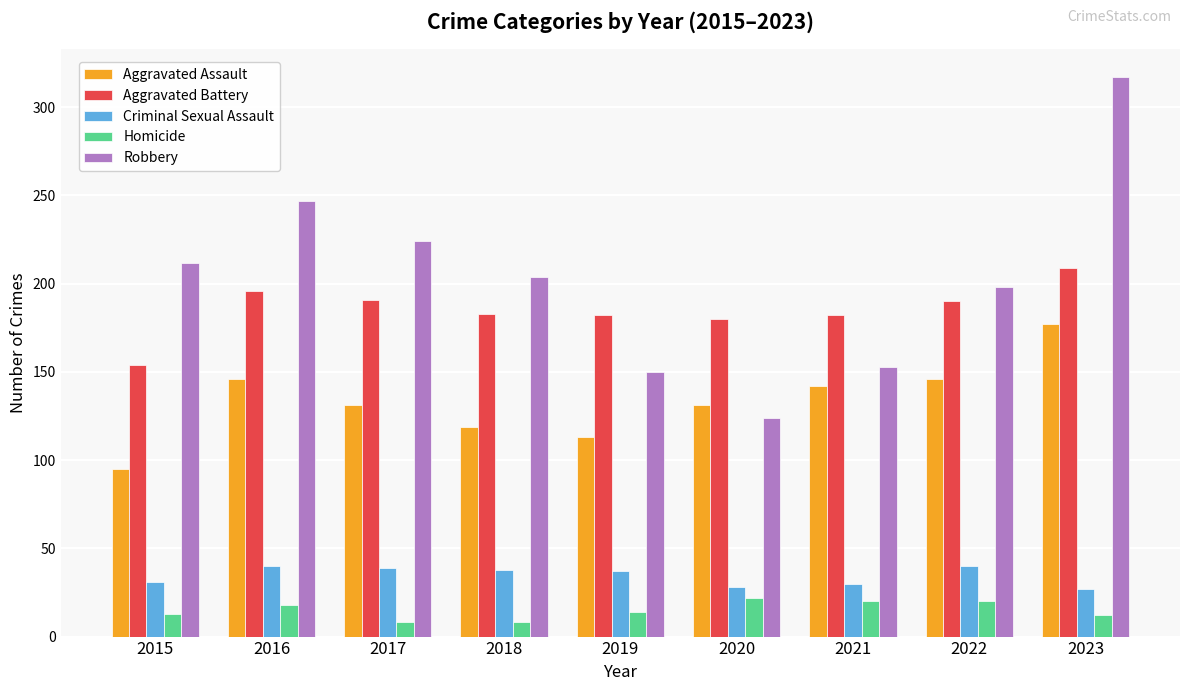

True or false: Robbery has a value of 49 at 2020.

False